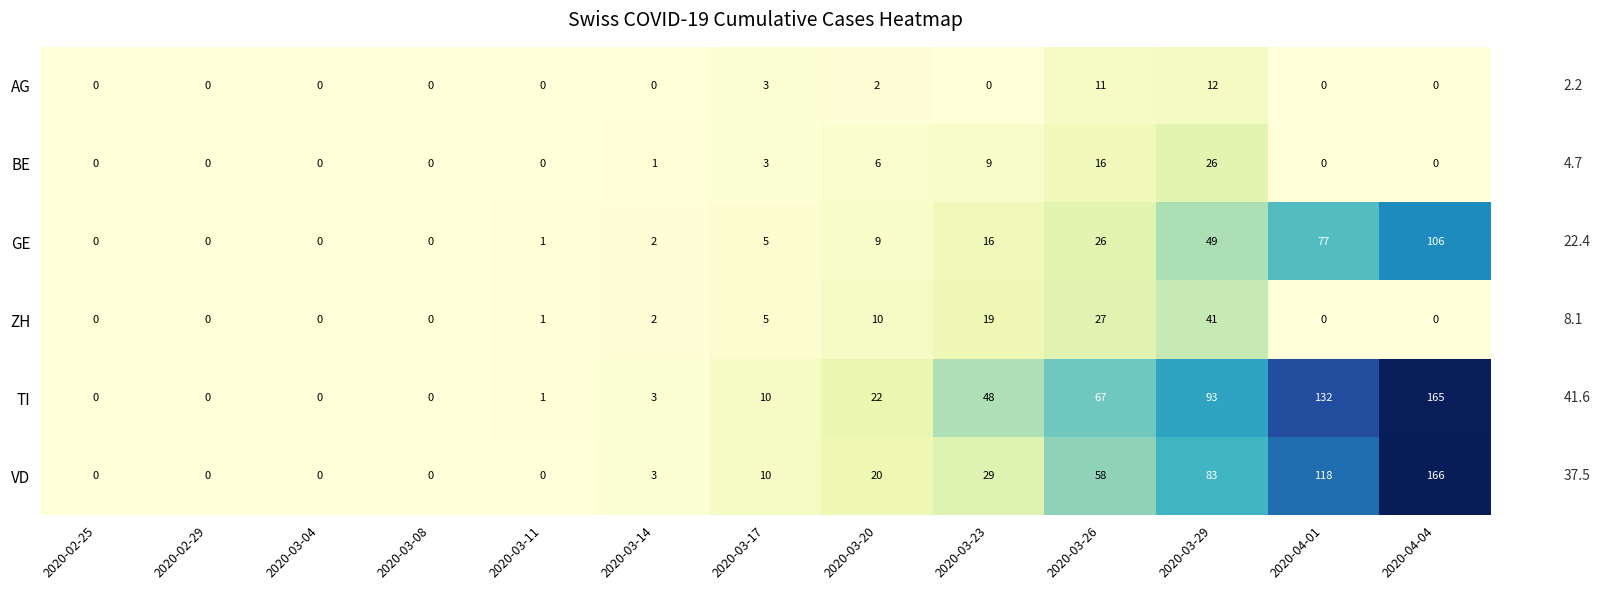

How many values in ZH are above zero?

7